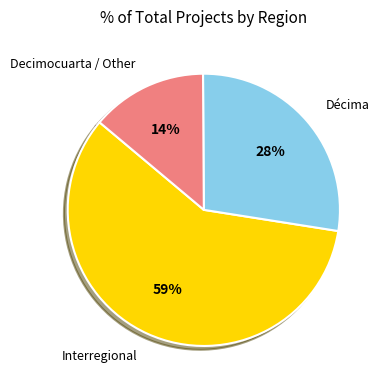

Which has a higher value, Décima or Interregional?

Interregional